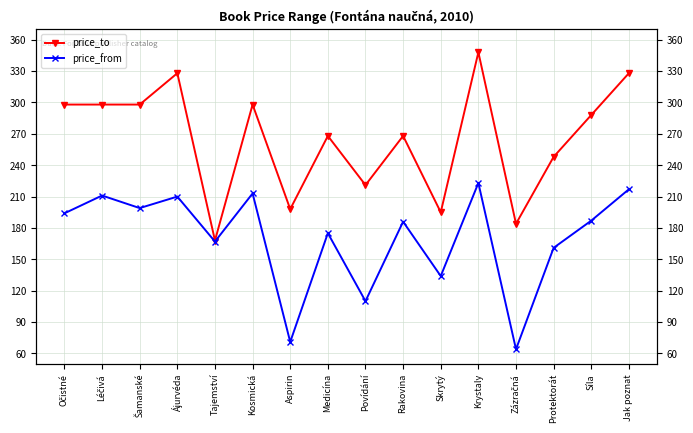

How many interior local peaks does the price_to series have?

5